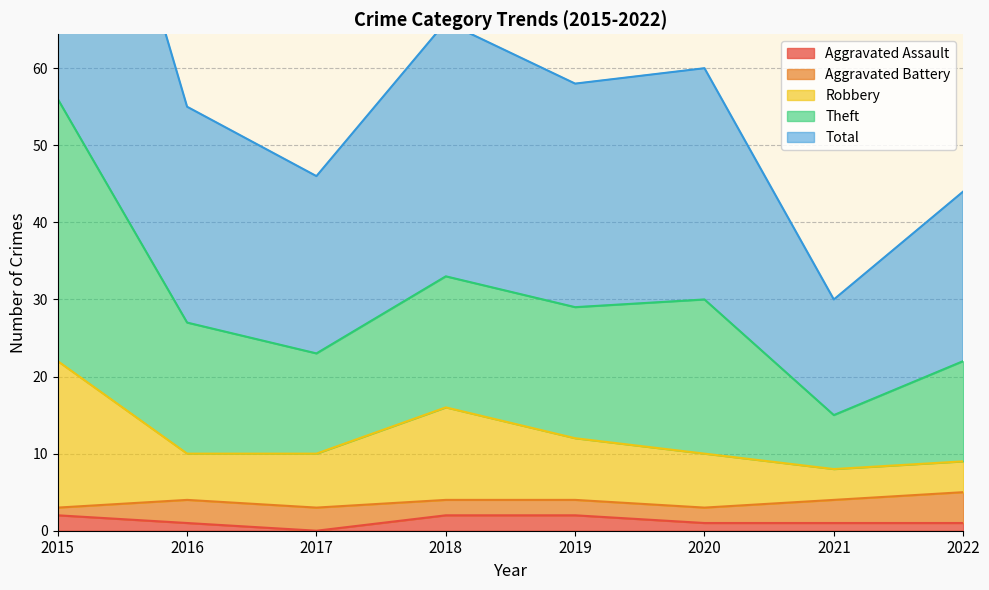

At which label does Robbery first exceed 10?

2015